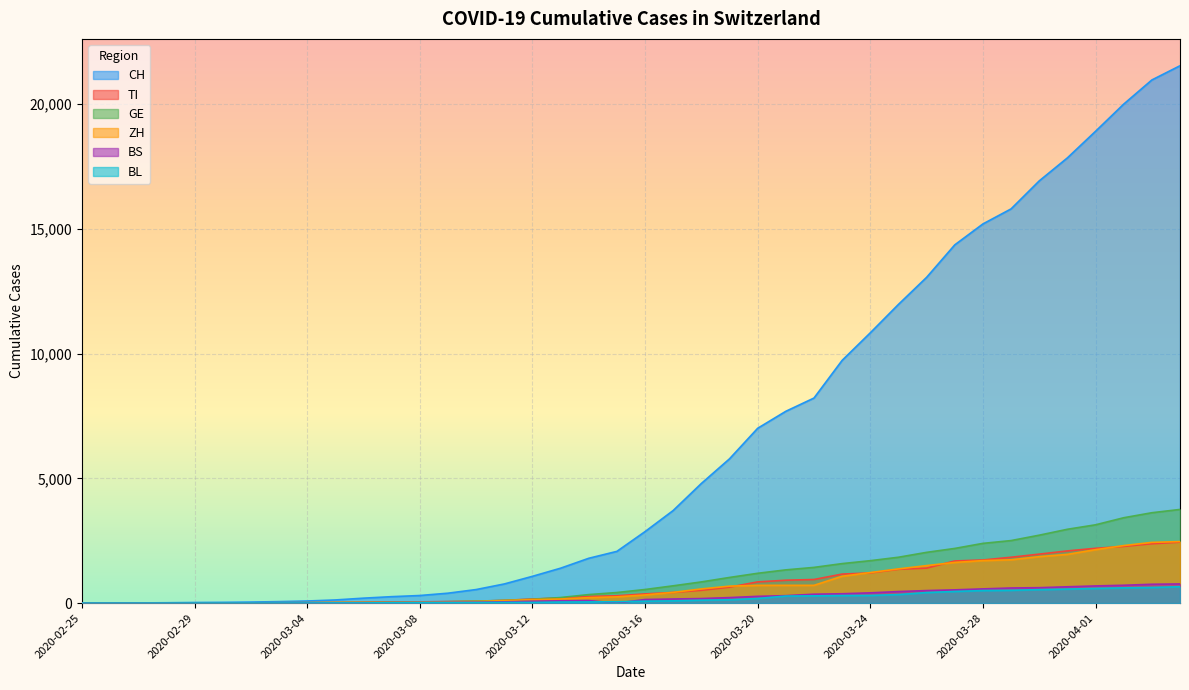

Reading right to left, list all the values displayed in this chart.

CH: 2020-04-04=21535	2020-04-03=20965	2020-04-02=19997	2020-04-01=18908	2020-03-31=17842	2020-03-30=16920	2020-03-29=15798	2020-03-28=15195	2020-03-27=14356	2020-03-26=13054	2020-03-25=11970	2020-03-24=10831	2020-03-23=9727	2020-03-22=8217	2020-03-21=7686	2020-03-20=7005	2020-03-19=5781	2020-03-18=4793	2020-03-17=3710	2020-03-16=2864	2020-03-15=2072	2020-03-14=1795	2020-03-13=1398	2020-03-12=1072	2020-03-11=766	2020-03-10=542	2020-03-09=396	2020-03-08=303	2020-03-07=257	2020-03-06=197	2020-03-05=125	2020-03-04=83	2020-03-03=59	2020-03-02=40	2020-03-01=29	2020-02-29=23	2020-02-28=13	2020-02-27=6	2020-02-26=2	2020-02-25=0
TI: 2020-04-04=2442	2020-04-03=2377	2020-04-02=2271	2020-04-01=2195	2020-03-31=2091	2020-03-30=1962	2020-03-29=1837	2020-03-28=1727	2020-03-27=1688	2020-03-26=1401	2020-03-25=1354	2020-03-24=1209	2020-03-23=1162	2020-03-22=945	2020-03-21=916	2020-03-20=849	2020-03-19=638	2020-03-18=511	2020-03-17=426	2020-03-16=368	2020-03-15=293	2020-03-14=265	2020-03-13=206	2020-03-12=163	2020-03-11=108	2020-03-10=75	2020-03-09=61	2020-03-08=49	2020-03-07=41	2020-03-06=28	2020-03-05=25	2020-03-04=13	2020-03-03=8	2020-03-02=4	2020-03-01=2	2020-02-29=2	2020-02-28=1	2020-02-27=1	2020-02-26=1	2020-02-25=0
GE: 2020-04-04=3753	2020-04-03=3621	2020-04-02=3420	2020-04-01=3137	2020-03-31=2958	2020-03-30=2721	2020-03-29=2505	2020-03-28=2393	2020-03-27=2190	2020-03-26=2033	2020-03-25=1837	2020-03-24=1699	2020-03-23=1582	2020-03-22=1430	2020-03-21=1331	2020-03-20=1194	2020-03-19=1027	2020-03-18=848	2020-03-17=692	2020-03-16=544	2020-03-15=423	2020-03-14=340	2020-03-13=222	2020-03-12=150	2020-03-11=109	2020-03-10=76	2020-03-09=56	2020-03-08=40	2020-03-07=38	2020-03-06=25	2020-03-05=17	2020-03-04=14	2020-03-03=13	2020-03-02=10	2020-03-01=9	2020-02-29=8	2020-02-28=4	2020-02-27=1	2020-02-26=1	2020-02-25=0
ZH: 2020-04-04=2466	2020-04-03=2433	2020-04-02=2305	2020-04-01=2141	2020-03-31=1952	2020-03-30=1861	2020-03-29=1735	2020-03-28=1703	2020-03-27=1629	2020-03-26=1502	2020-03-25=1370	2020-03-24=1223	2020-03-23=1075	2020-03-22=711	2020-03-21=711	2020-03-20=711	2020-03-19=679	2020-03-18=568	2020-03-17=429	2020-03-16=326	2020-03-15=250	2020-03-14=218	2020-03-13=163	2020-03-12=140	2020-03-11=101	2020-03-10=62	2020-03-09=49	2020-03-08=40	2020-03-07=34	2020-03-06=29	2020-03-05=23	2020-03-04=15	2020-03-03=13	2020-03-02=10	2020-03-01=7	2020-02-29=6	2020-02-28=2	2020-02-27=2	2020-02-26=0	2020-02-25=0
BS: 2020-04-04=767	2020-04-03=754	2020-04-02=714	2020-04-01=687	2020-03-31=653	2020-03-30=617	2020-03-29=605	2020-03-28=569	2020-03-27=530	2020-03-26=501	2020-03-25=462	2020-03-24=410	2020-03-23=374	2020-03-22=356	2020-03-21=297	2020-03-20=270	2020-03-19=220	2020-03-18=181	2020-03-17=164	2020-03-16=143	2020-03-15=0	2020-03-14=100	2020-03-13=92	2020-03-12=73	2020-03-11=49	2020-03-10=33	2020-03-09=28	2020-03-08=24	2020-03-07=21	2020-03-06=15	2020-03-05=8	2020-03-04=3	2020-03-03=3	2020-03-02=1	2020-03-01=1	2020-02-29=1	2020-02-28=1	2020-02-27=1	2020-02-26=0	2020-02-25=0
BL: 2020-04-04=656	2020-04-03=625	2020-04-02=610	2020-04-01=588	2020-03-31=561	2020-03-30=539	2020-03-29=511	2020-03-28=502	2020-03-27=466	2020-03-26=422	2020-03-25=341	2020-03-24=306	2020-03-23=302	2020-03-22=289	2020-03-21=282	2020-03-20=184	2020-03-19=134	2020-03-18=116	2020-03-17=89	2020-03-16=76	2020-03-15=54	2020-03-14=47	2020-03-13=42	2020-03-12=26	2020-03-11=26	2020-03-10=22	2020-03-09=20	2020-03-08=19	2020-03-07=15	2020-03-06=6	2020-03-05=6	2020-03-04=2	2020-03-03=2	2020-03-02=2	2020-03-01=2	2020-02-29=2	2020-02-28=1	2020-02-27=0	2020-02-26=0	2020-02-25=0